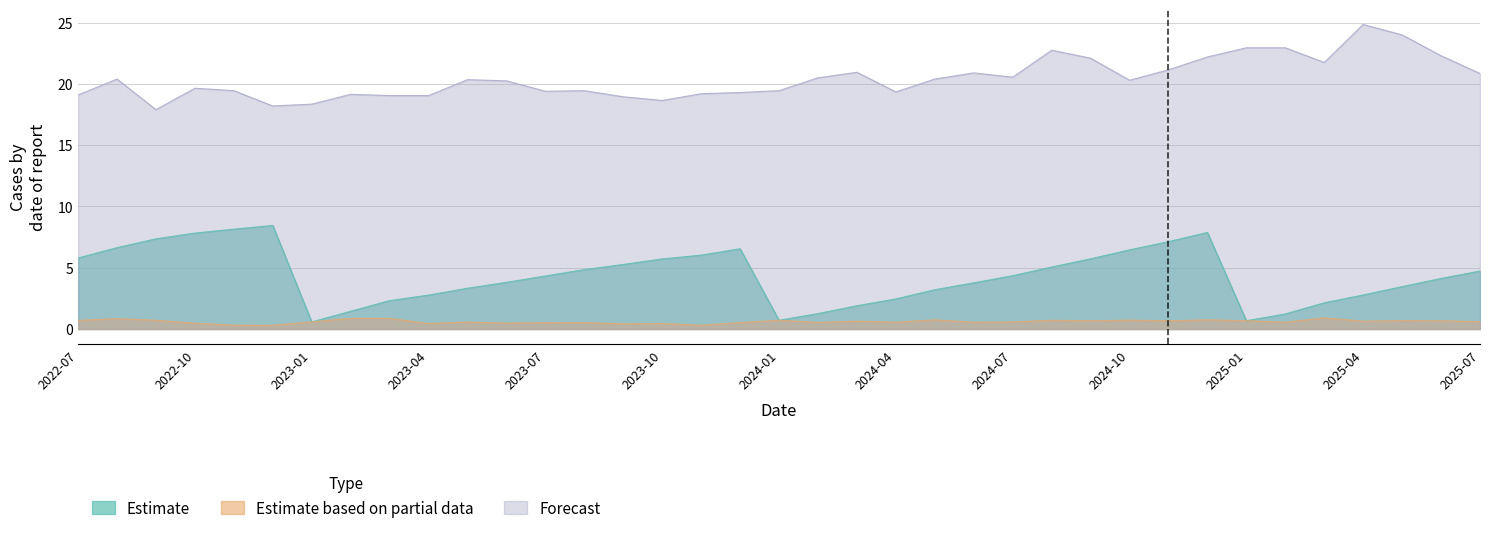

What is the spread (max minus min) of values at 2023-01?

17.8